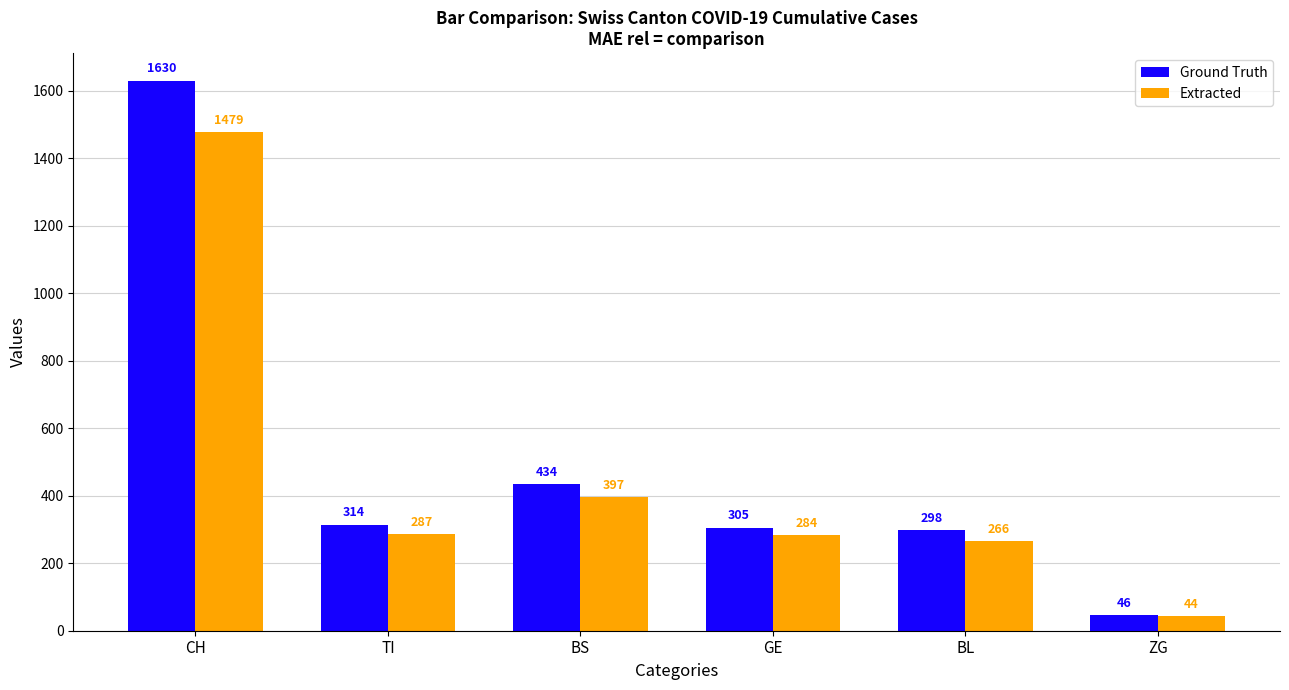

List the series in order of their peak value, lowest first.

Extracted, Ground Truth